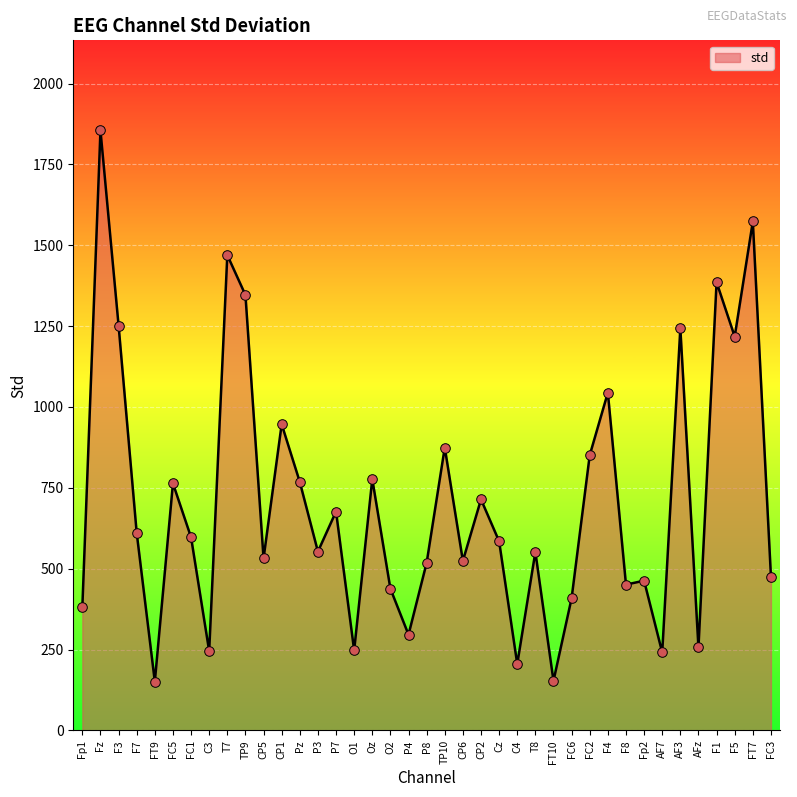

What is the ratio of the value at C4 to the value at F5?

0.2